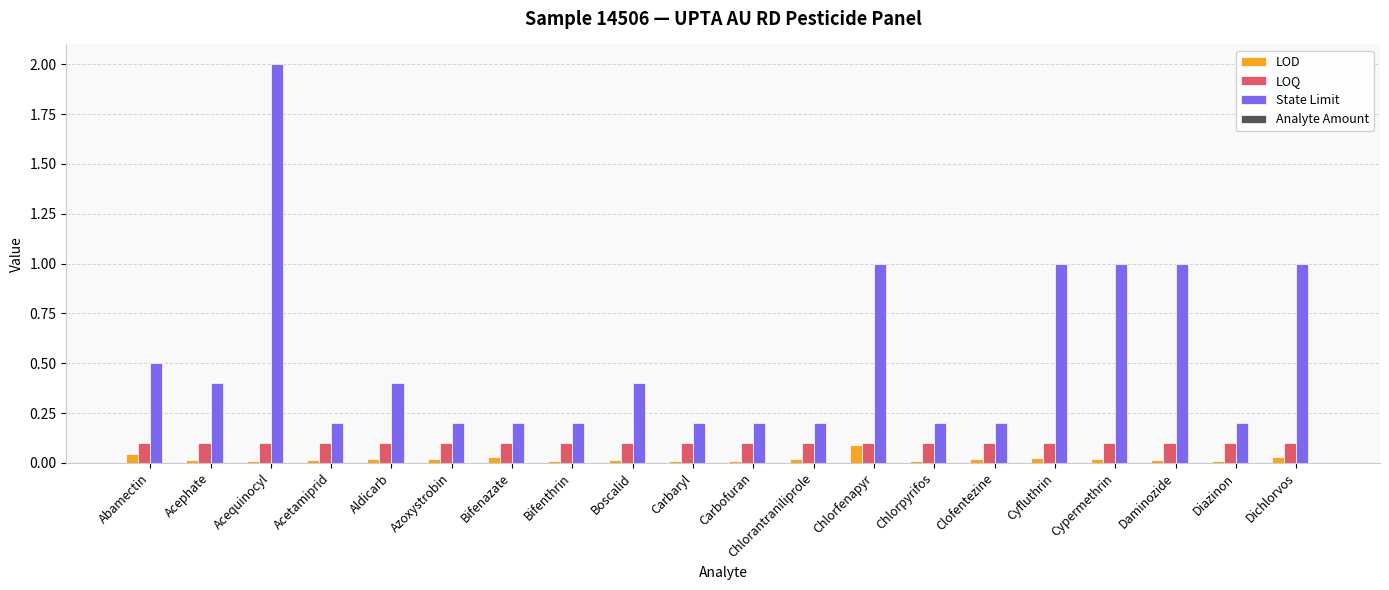

What position from the left is Acephate?

2